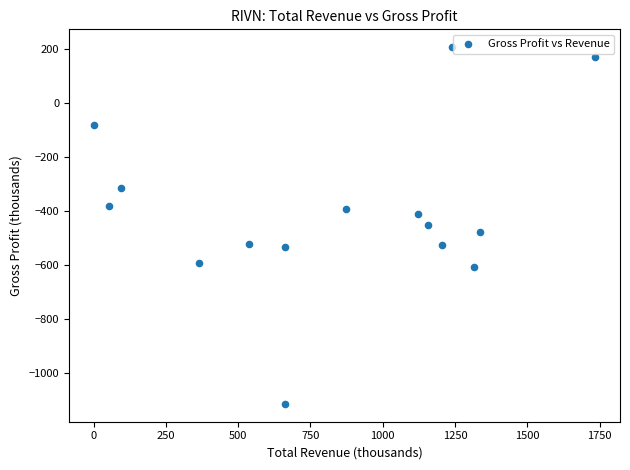

What is the range of Y values (max minus min)?

1320